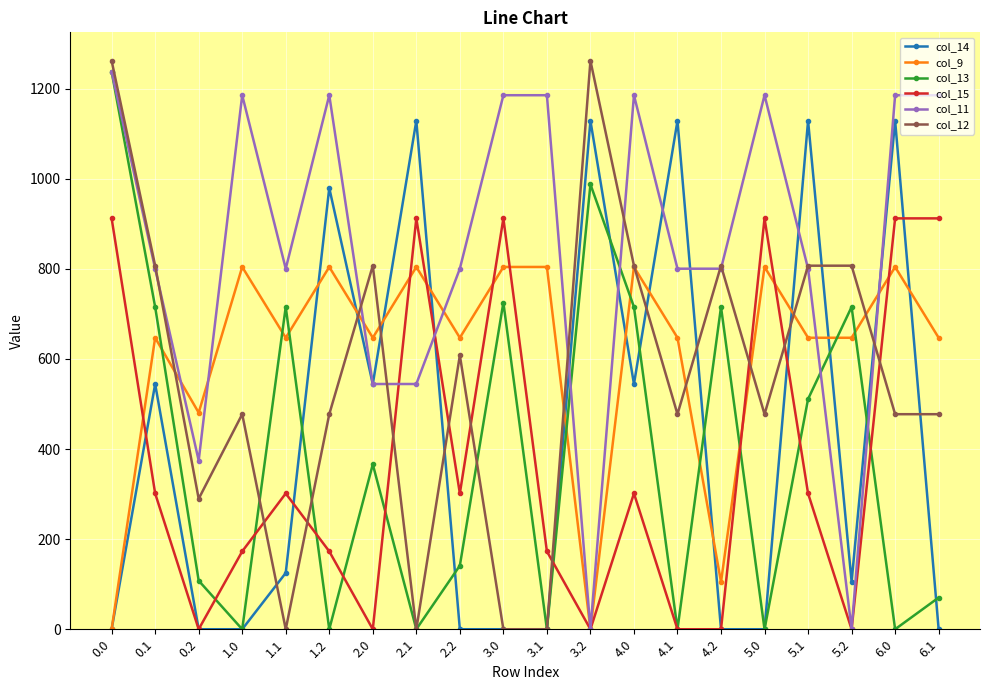

Which series changed the most between 4.1 and 4.2?

col_14